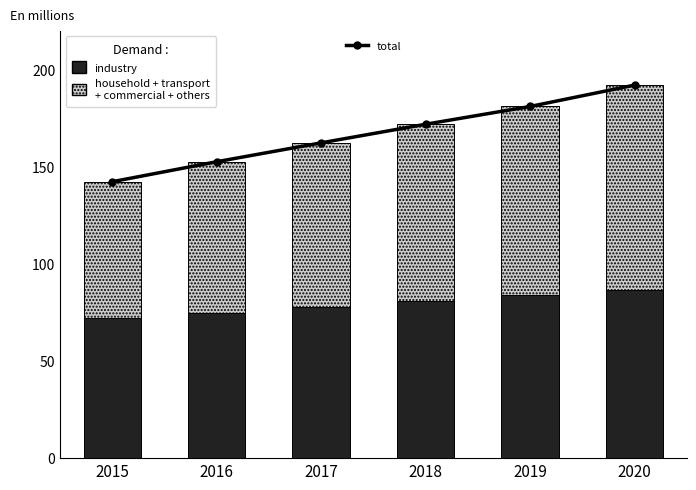

Is it true that industry equals 106.5 at 2016?

False